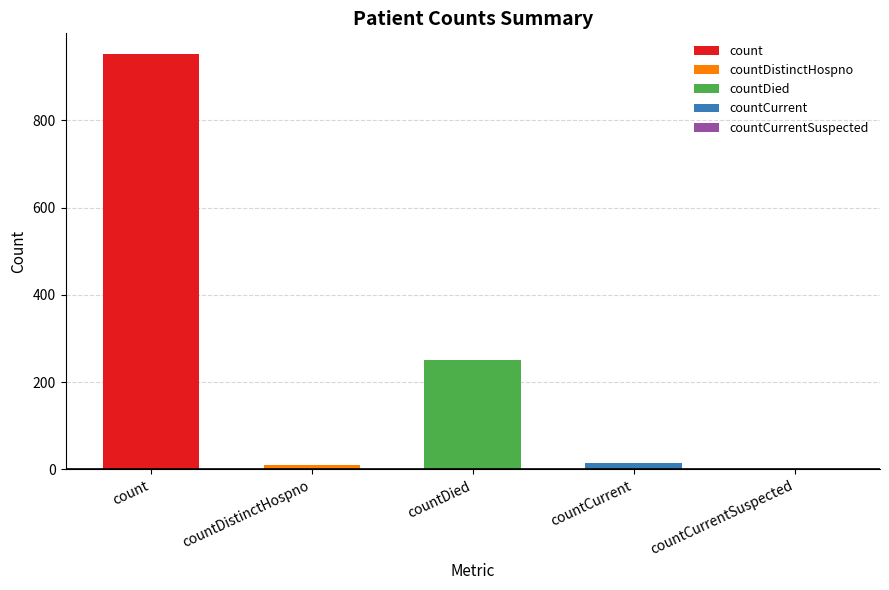

How many positive values are there?

4